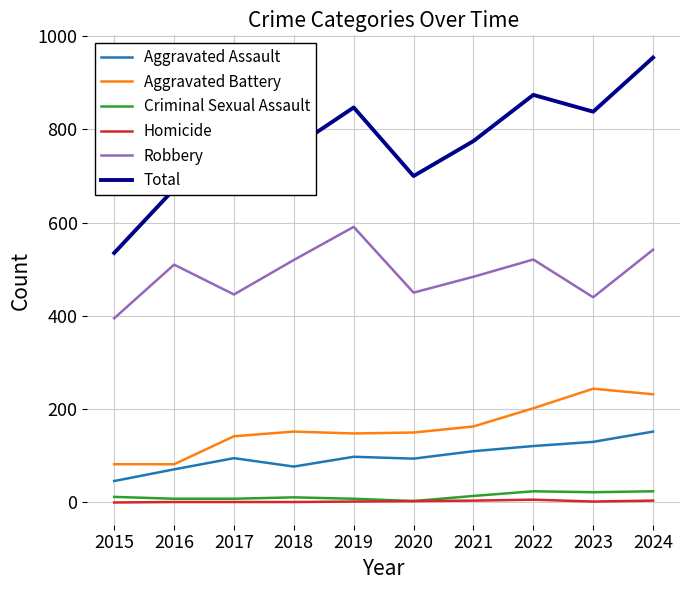

Rank the series by their maximum value, from lowest to highest.

Homicide, Criminal Sexual Assault, Aggravated Assault, Aggravated Battery, Robbery, Total